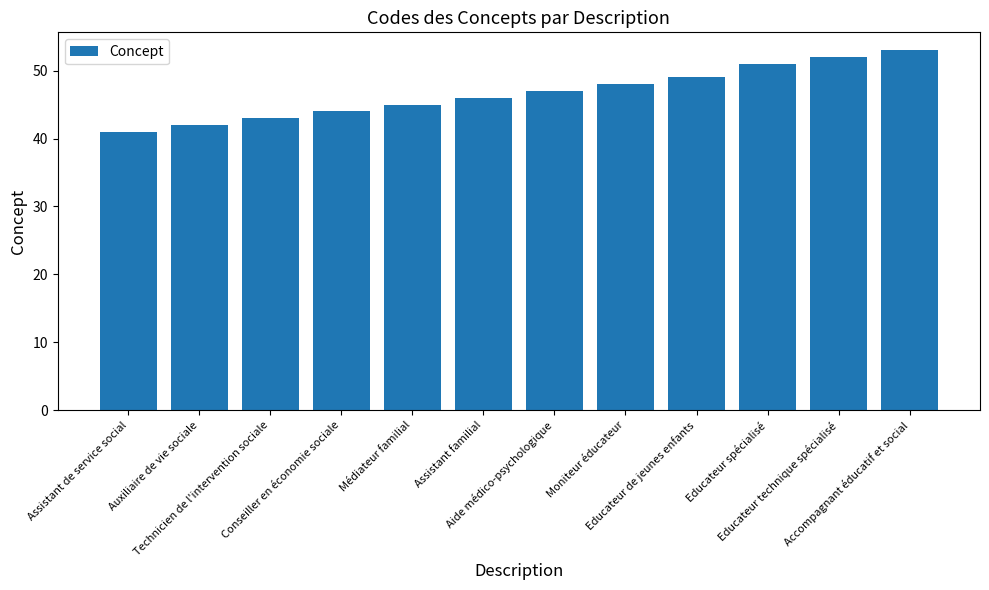

Rank the categories by value from lowest to highest.

Assistant de service social, Auxiliaire de vie sociale, Technicien de l'intervention sociale, Conseiller en économie sociale, Médiateur familial, Assistant familial, Aide médico-psychologique, Moniteur éducateur, Educateur de jeunes enfants, Educateur spécialisé, Educateur technique spécialisé, Accompagnant éducatif et social